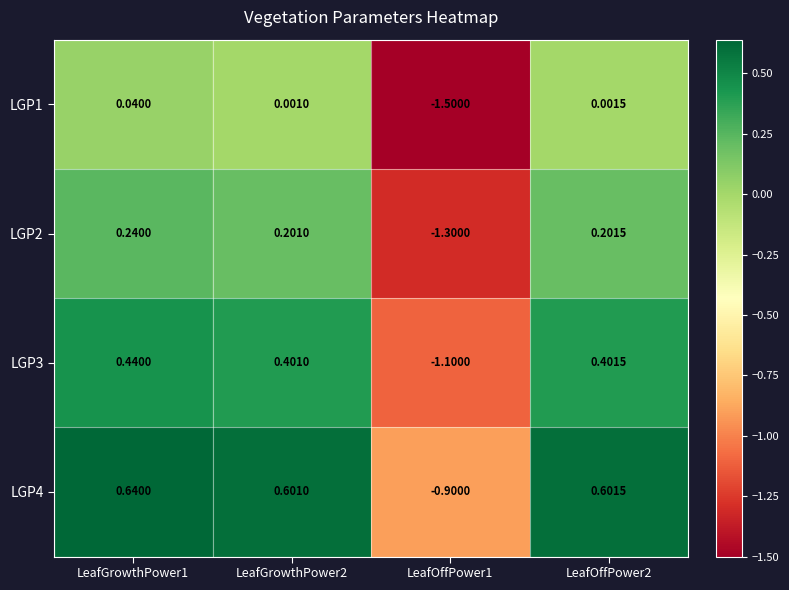

Is the value of LGP4 at LeafGrowthPower1 greater than the value of LGP1 at LeafOffPower2?

Yes